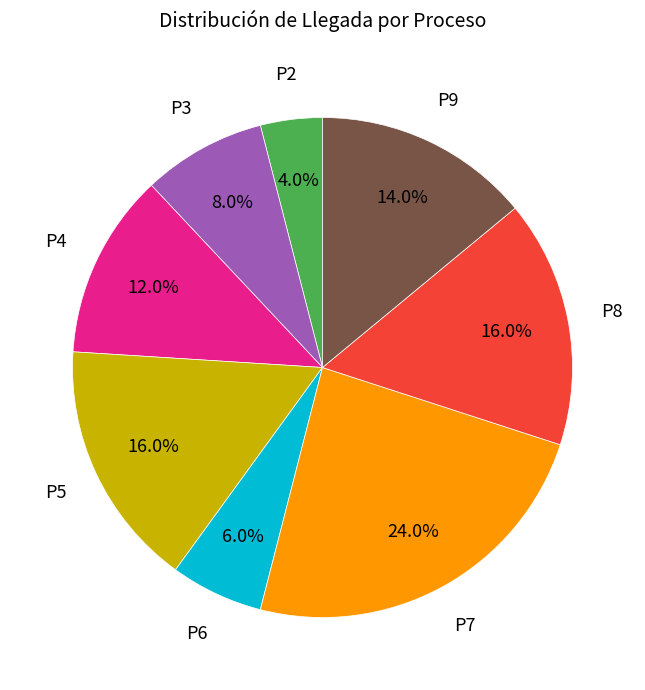

Is there a majority slice in this chart?

No